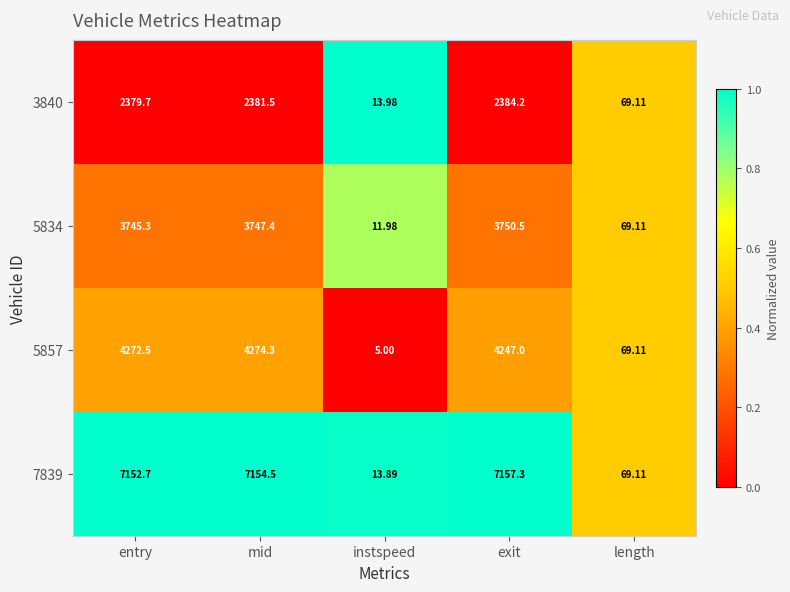

At which category is the sum across all series the highest?

mid